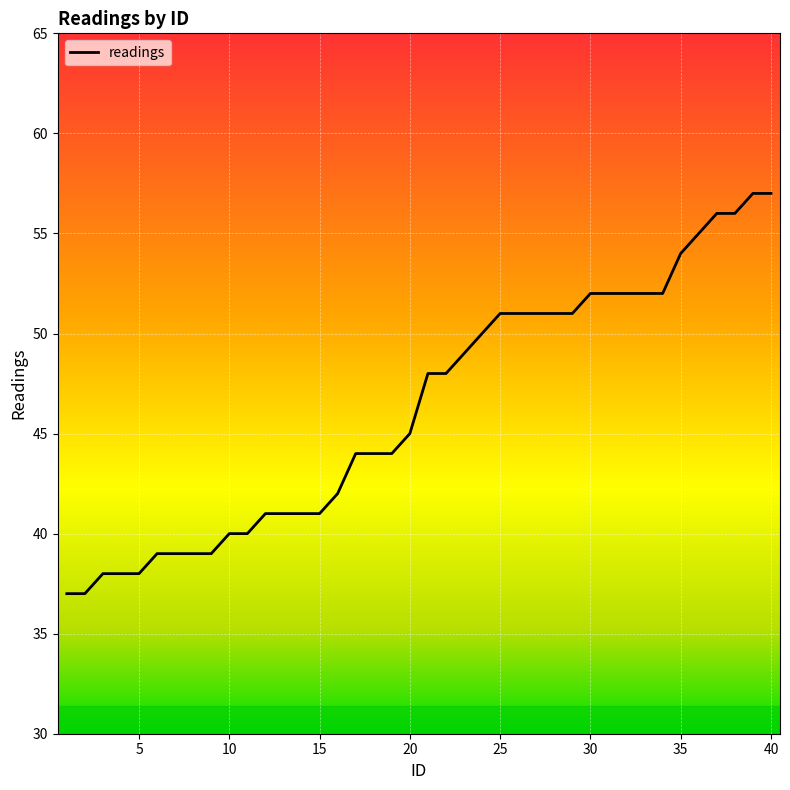

What is the smallest value displayed?

37